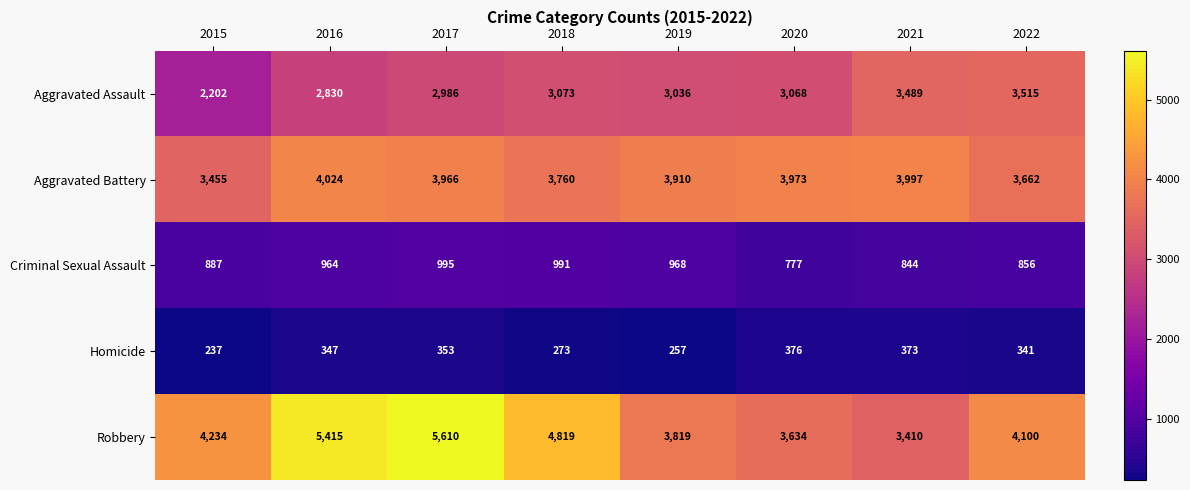

At how many categories does at least one series exceed 4317?

3